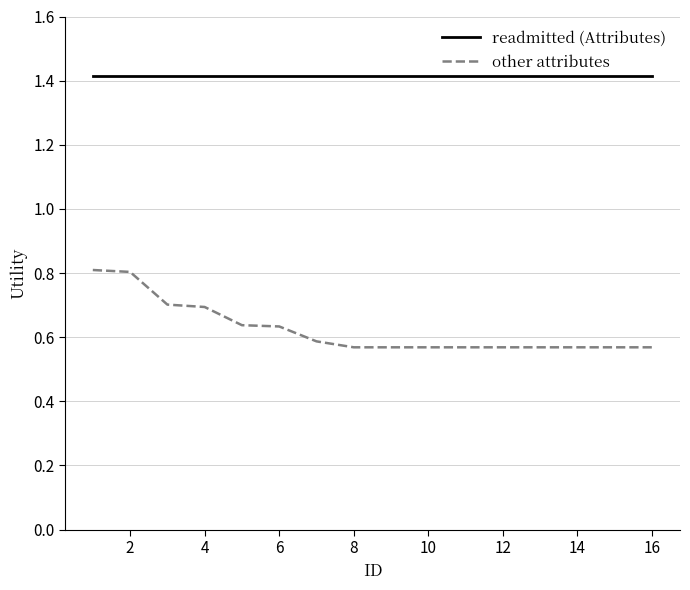

What is the sum of all readmitted (Attributes) values?

22.6